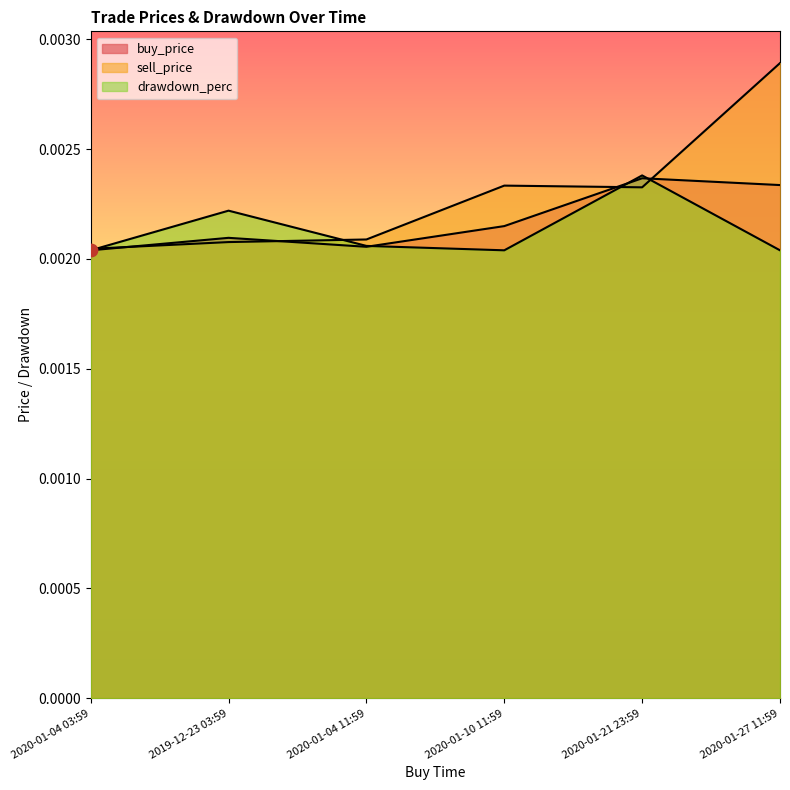

What are all the series names shown in the legend?

buy_price, sell_price, drawdown_perc